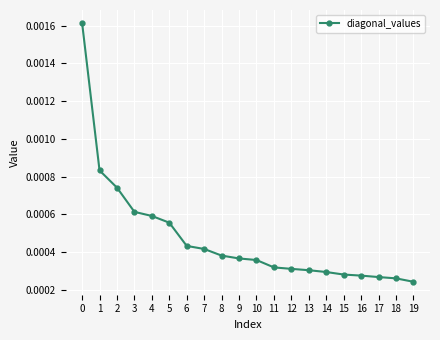

Which has a higher value, 2 or 12?

2